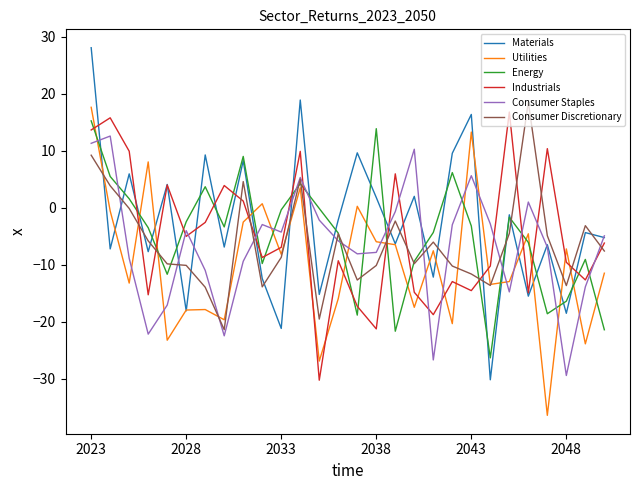

How many values in the Consumer Discretionary series are below -7?

15